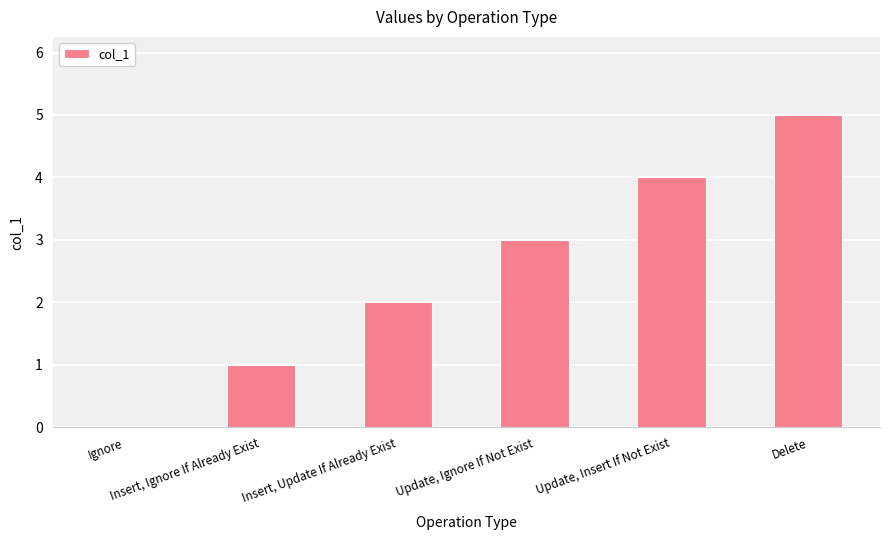

At which label is the value closest to 2?

Insert, Update If Already Exist